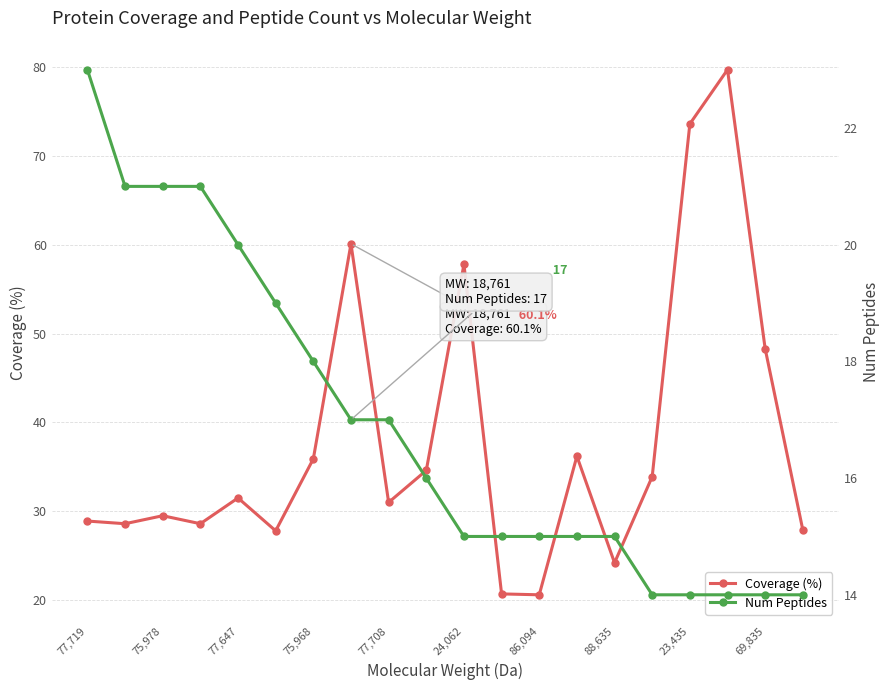

What is the approximate value of Coverage (%) at 23,435?

73.6